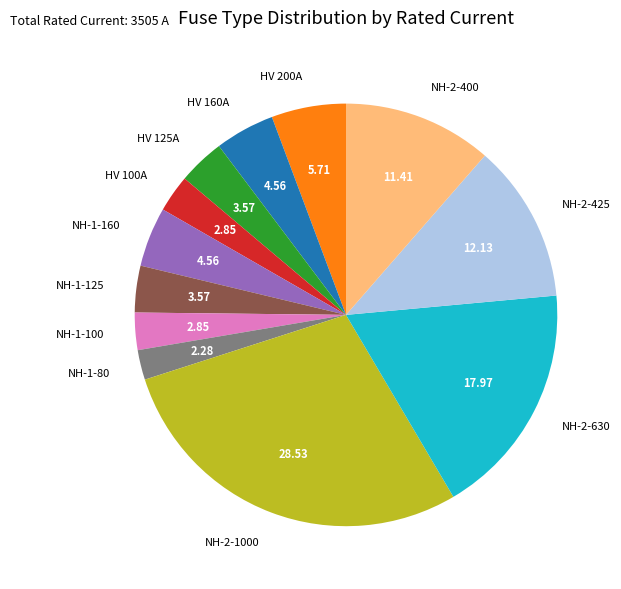

Does any single category account for the majority?

No